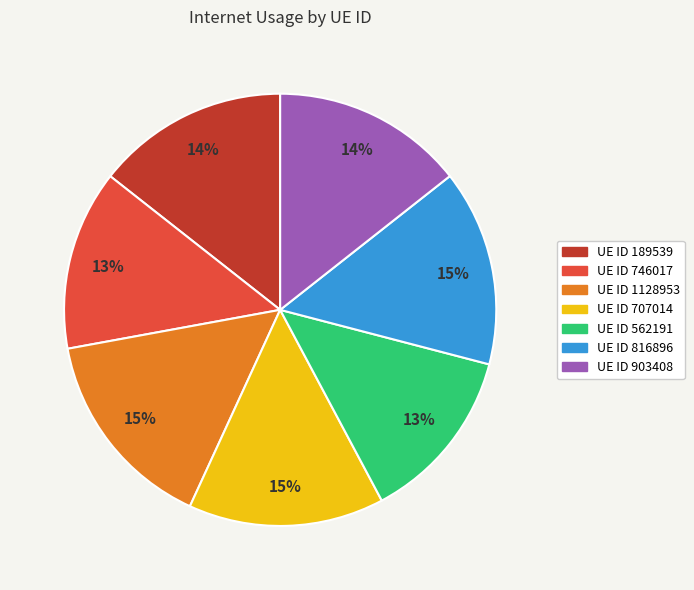

Is there any slice that represents more than half of the pie?

No